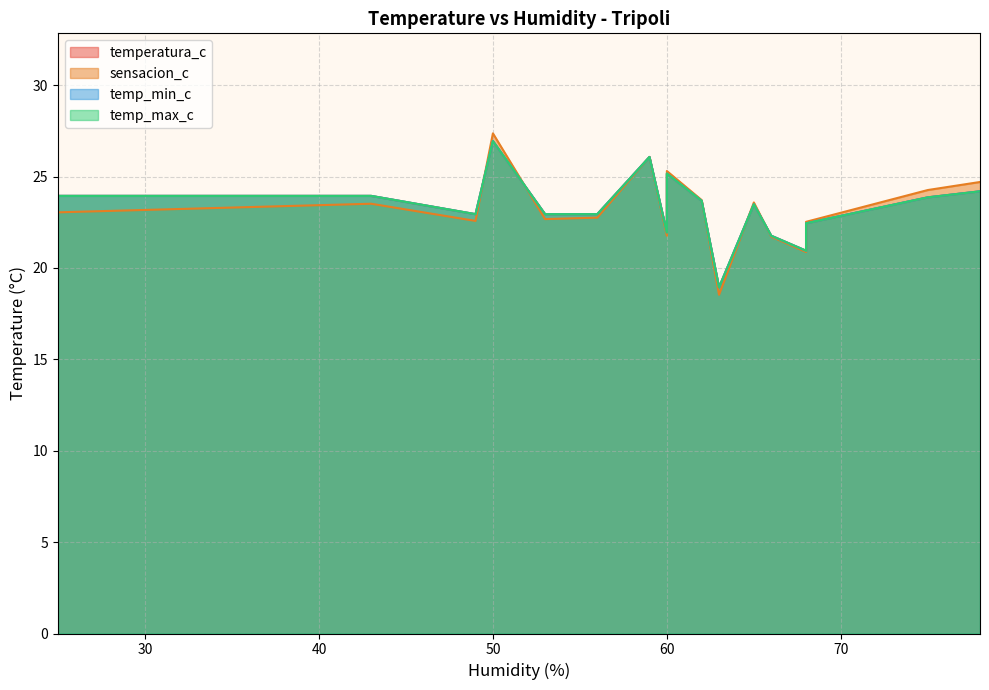

What is the value of the sensacion_c point at the 18th from the left?

24.7